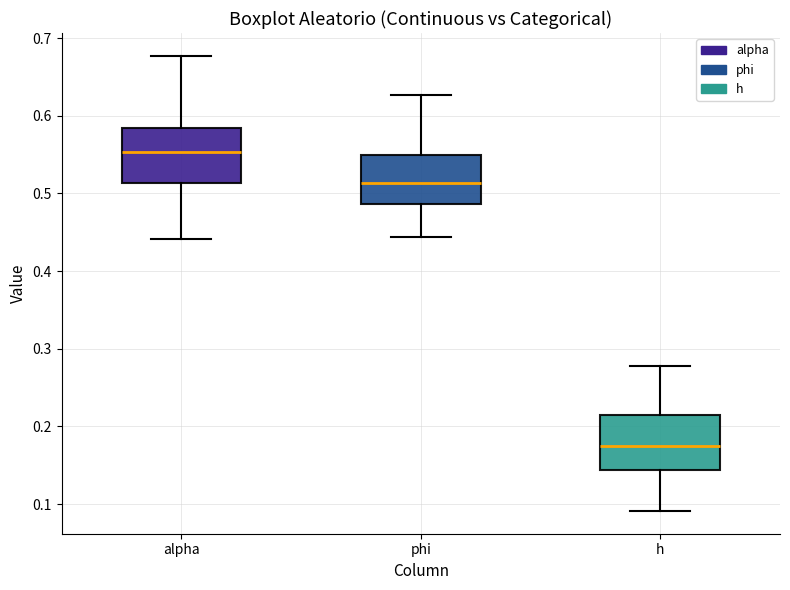

Which box's median line is the lowest?

h